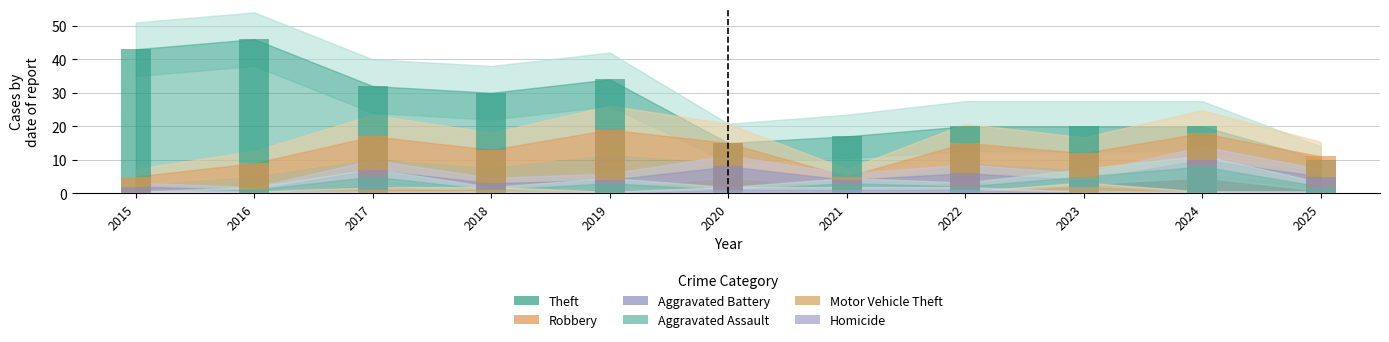

Reading left to right, transcribe all the data shown in this chart.

Theft: 43	46	32	30	34	15	17	20	20	20	10
Robbery: 5	9	17	13	19	15	5	15	12	18	11
Aggravated Battery: 2	1	7	3	4	8	4	6	4	10	5
Aggravated Assault: 0	1	5	1	3	1	3	2	5	8	2
Motor Vehicle Theft: 0	0	1	1	0	0	0	0	2	0	0
Homicide: 0	0	0	0	0	1	1	1	0	0	0